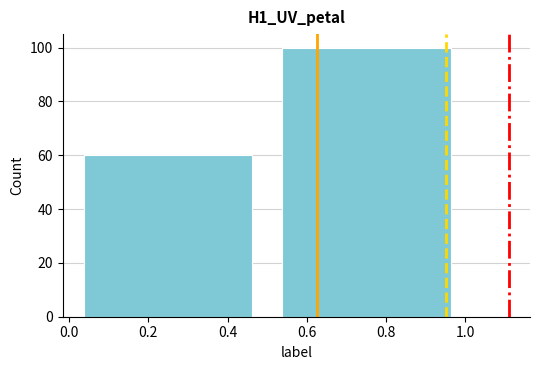

How tall is the bar that spans 0.0 to 0.5 on the x-axis? The values are not printed on the chart, so give them approximately, as read against the axis.

60